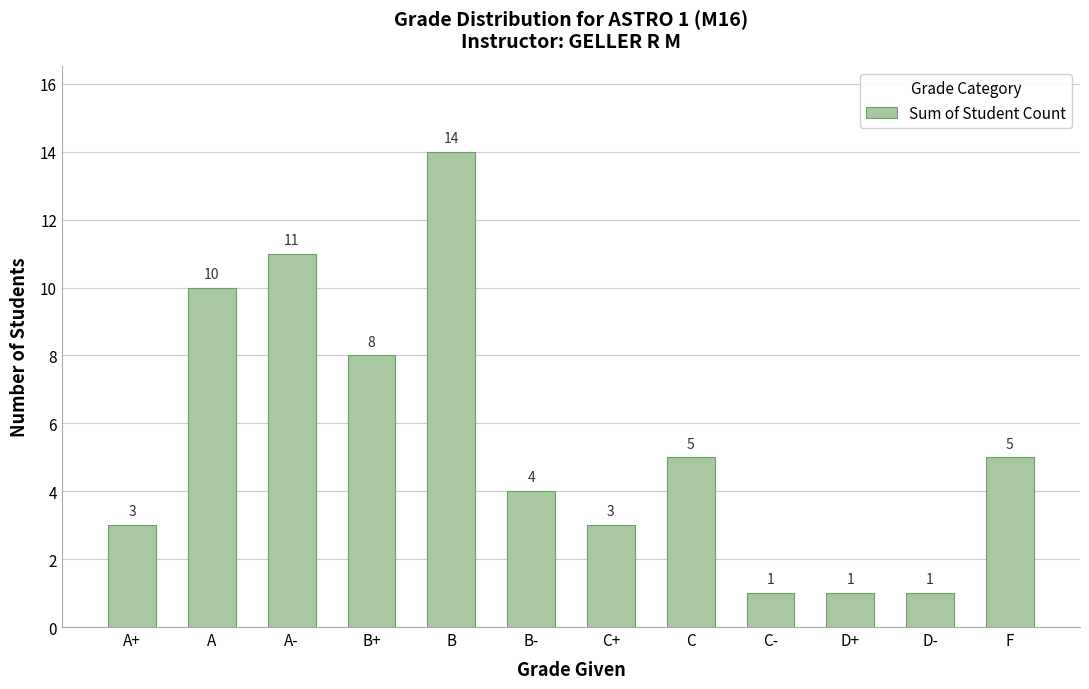

What position from the left is D+?

10